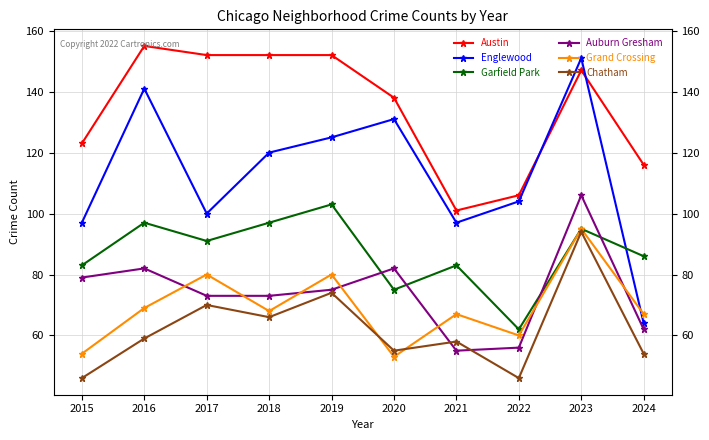

Reading left to right, what are all the values shown in this chart?

Austin: 2015=123	2016=155	2017=152	2018=152	2019=152	2020=138	2021=101	2022=106	2023=147	2024=116
Englewood: 2015=97	2016=141	2017=100	2018=120	2019=125	2020=131	2021=97	2022=104	2023=151	2024=64
Garfield Park: 2015=83	2016=97	2017=91	2018=97	2019=103	2020=75	2021=83	2022=62	2023=95	2024=86
Auburn Gresham: 2015=79	2016=82	2017=73	2018=73	2019=75	2020=82	2021=55	2022=56	2023=106	2024=62
Grand Crossing: 2015=54	2016=69	2017=80	2018=68	2019=80	2020=53	2021=67	2022=60	2023=95	2024=67
Chatham: 2015=46	2016=59	2017=70	2018=66	2019=74	2020=55	2021=58	2022=46	2023=94	2024=54